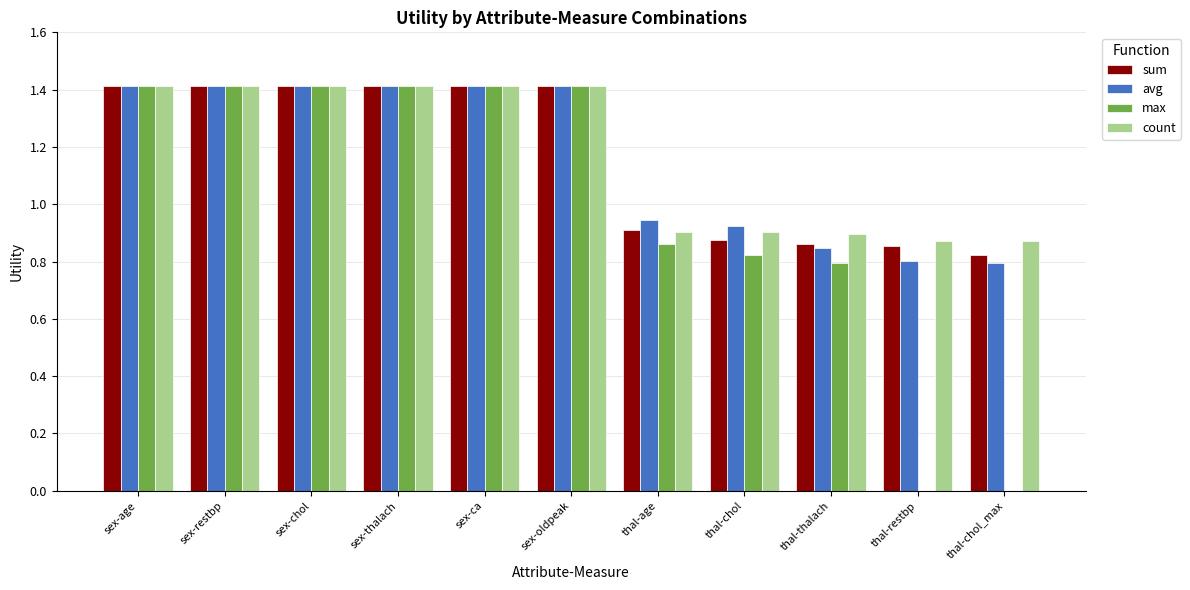

Is the value of sum at thal-age greater than the value of max at thal-restbp?

Yes